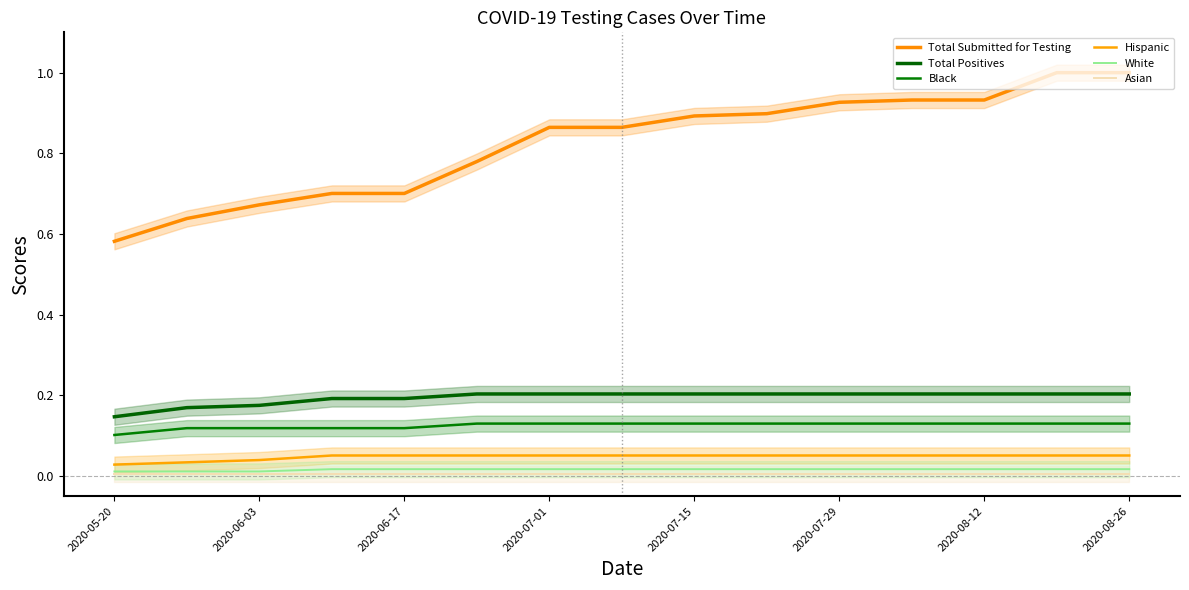

The White series shows 0.0 at 12. True or false?

True